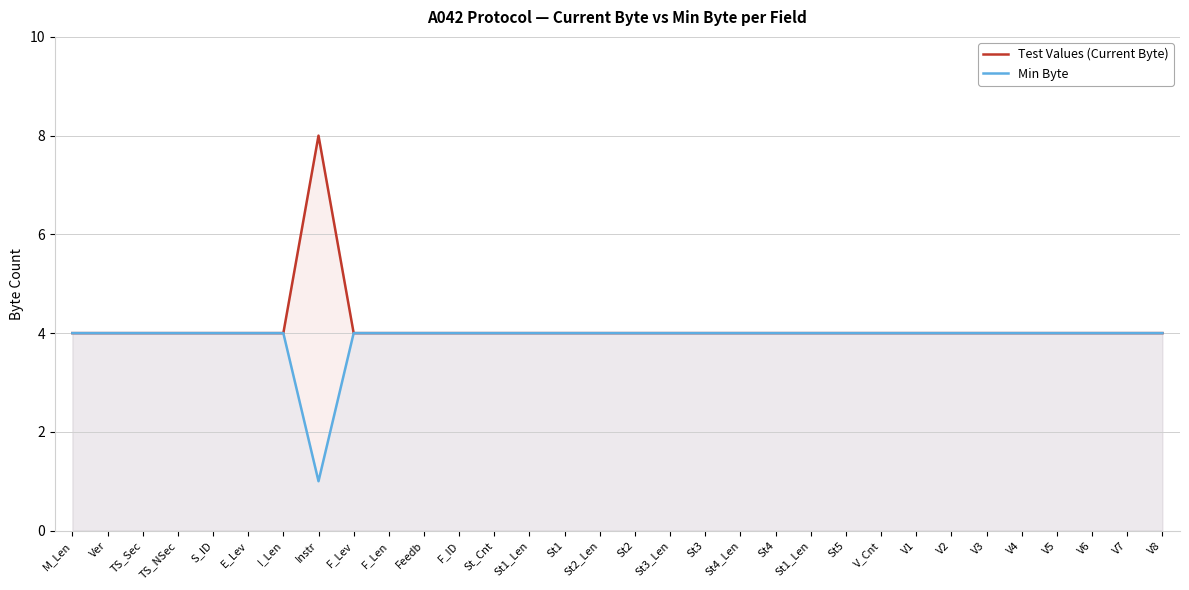

Where is the first local maximum for Test Values (Current Byte)?

Instr